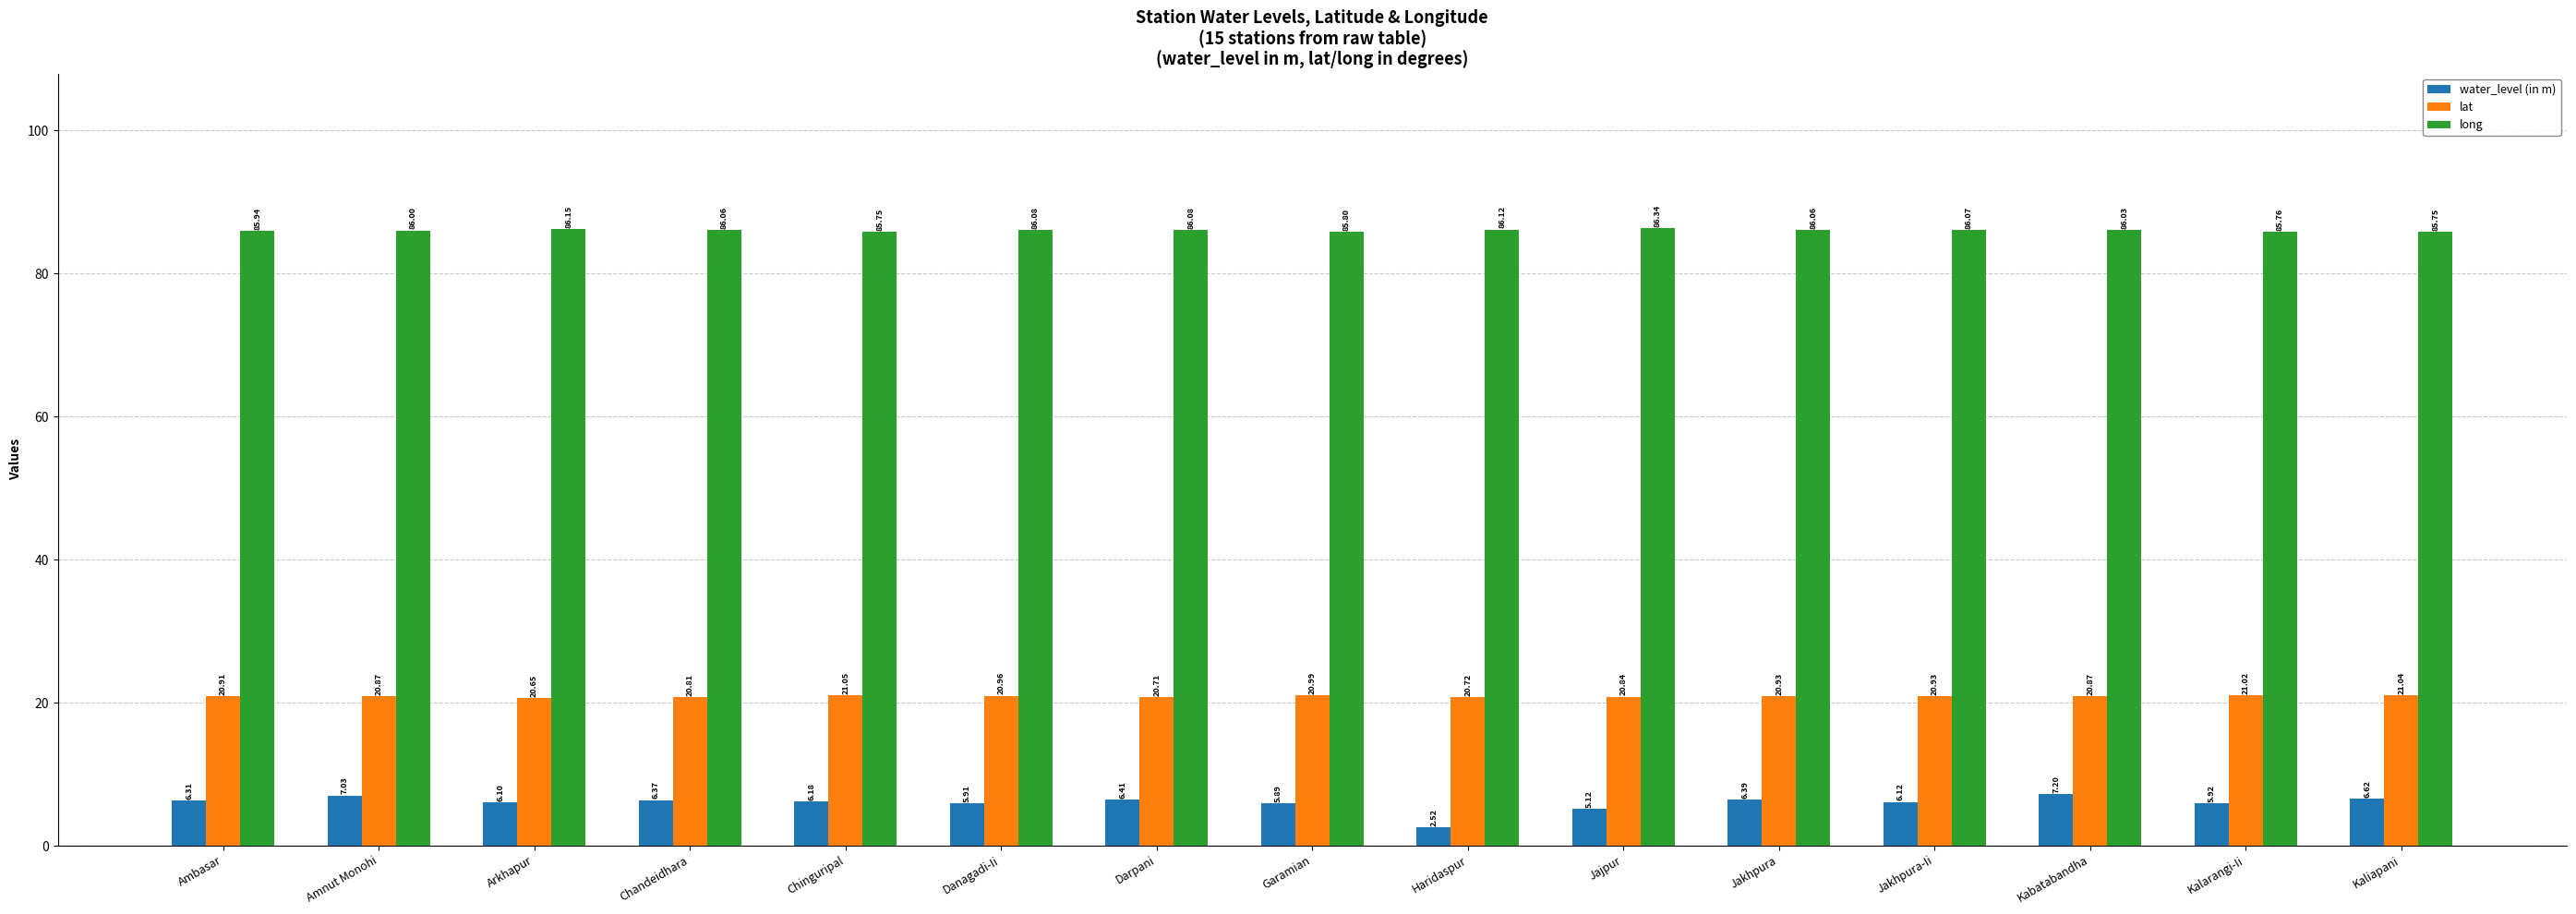

Is the value of lat at Jakhpura greater than the value of long at Danagadi-Ii?

No